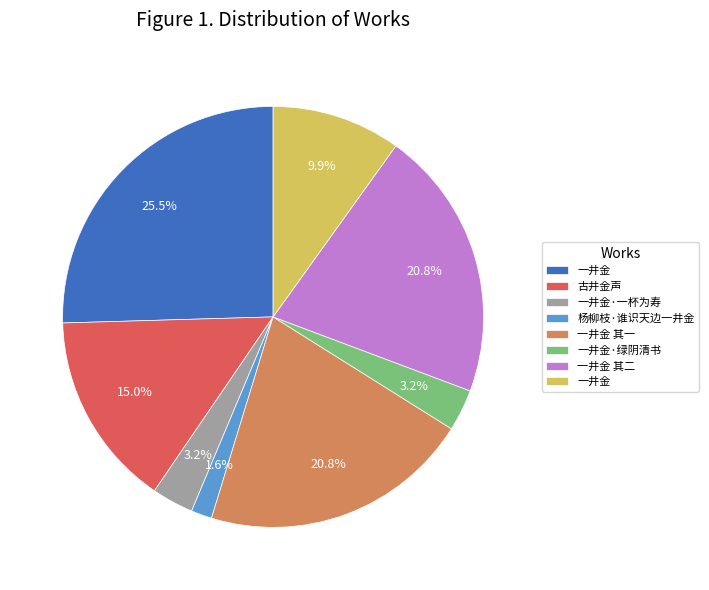

Is there a majority slice in this chart?

No